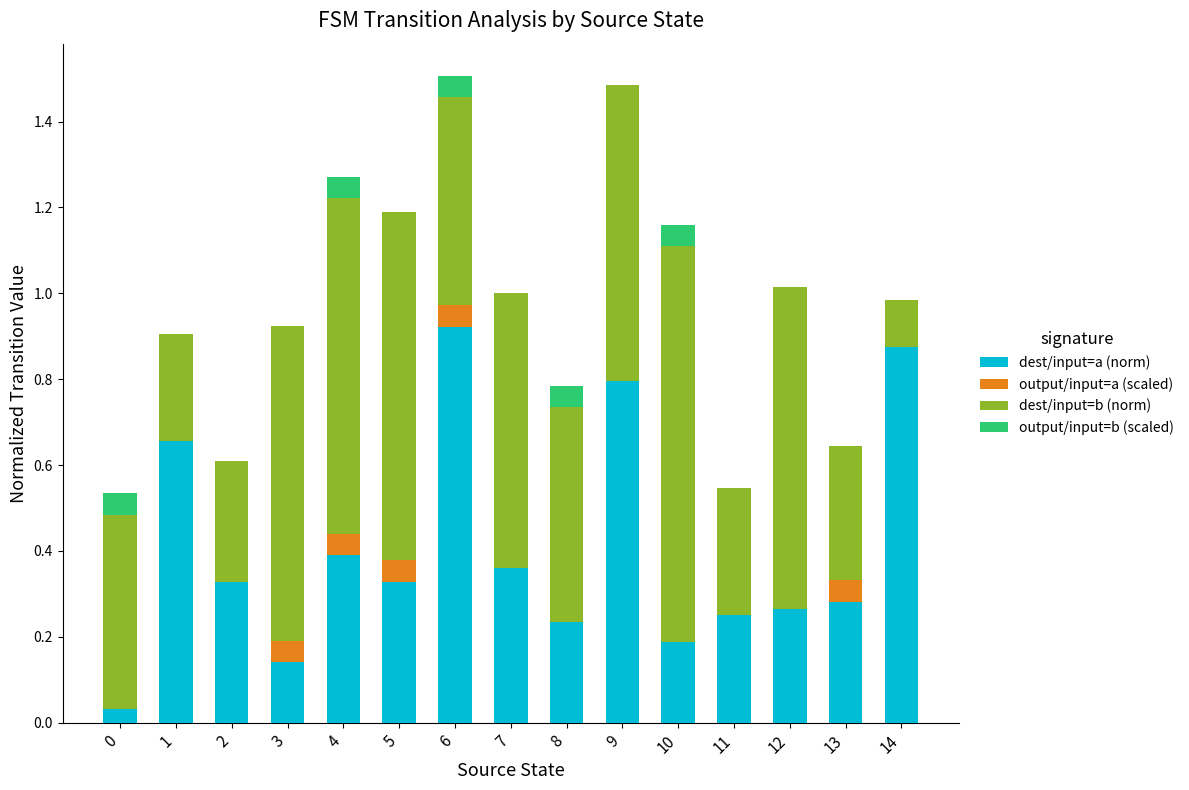

What is the total value across all series at 5?

1.2